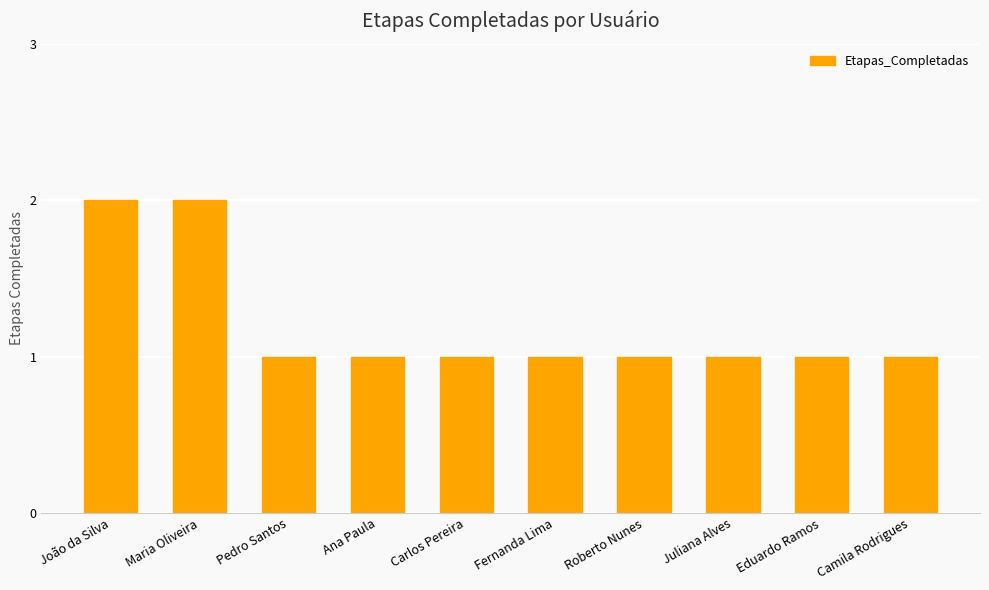

What is the greatest value displayed?

2